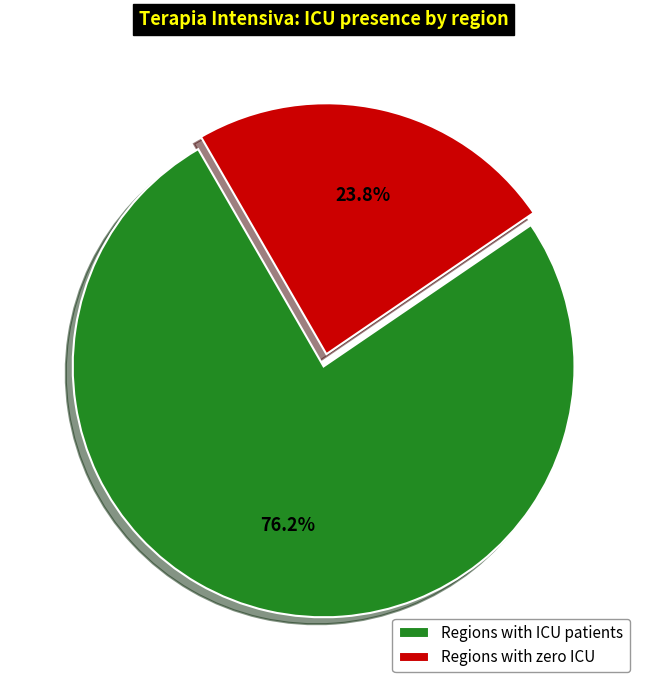

Which has a higher value, Regions with zero ICU or Regions with ICU patients?

Regions with ICU patients